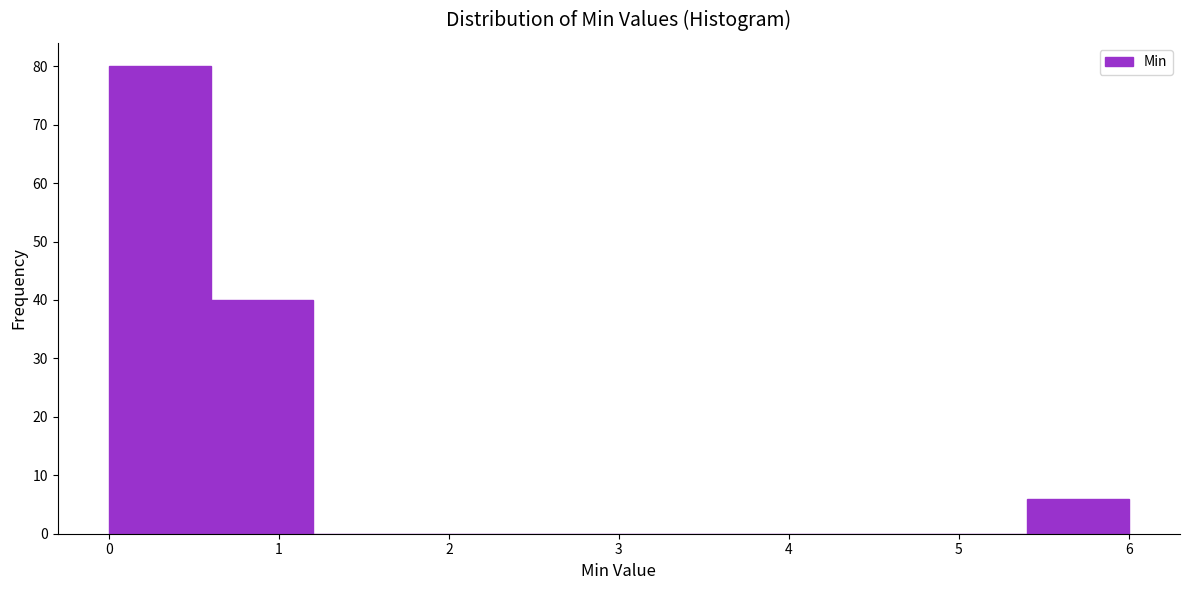

Which range on the x-axis has the tallest bar?

0.0 to 0.6